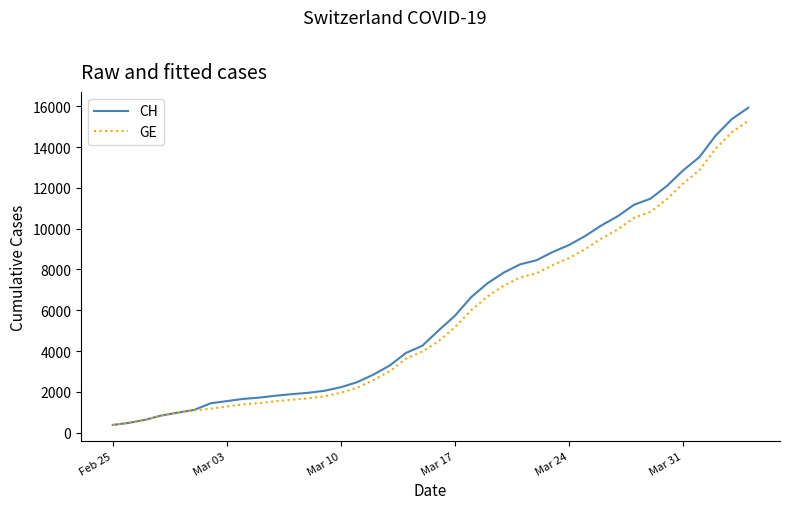

What is the lowest value of the GE series?

375